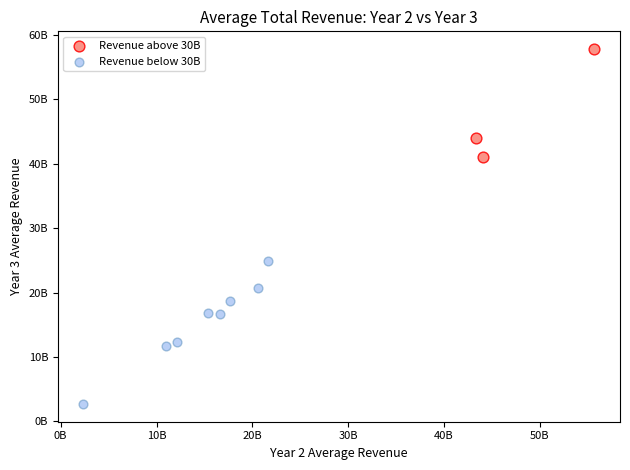

Which series has the widest spread of Y values?

Revenue below 30B